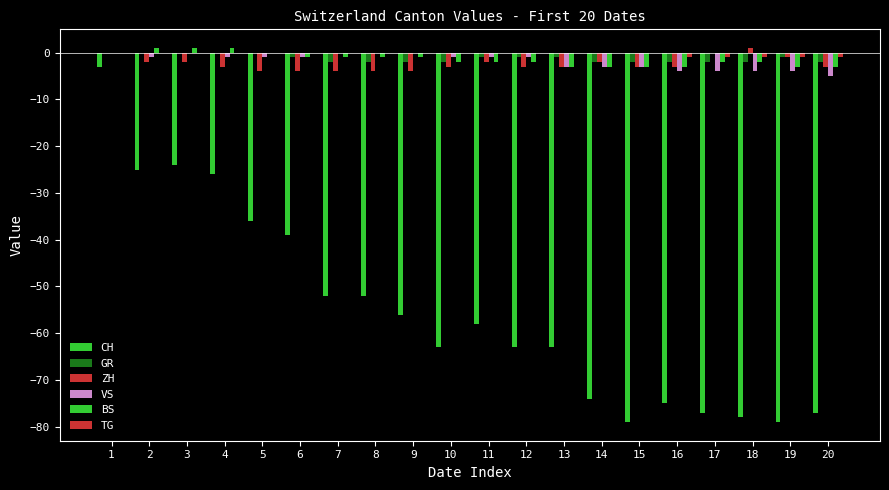

How many groups of bars are there?

20